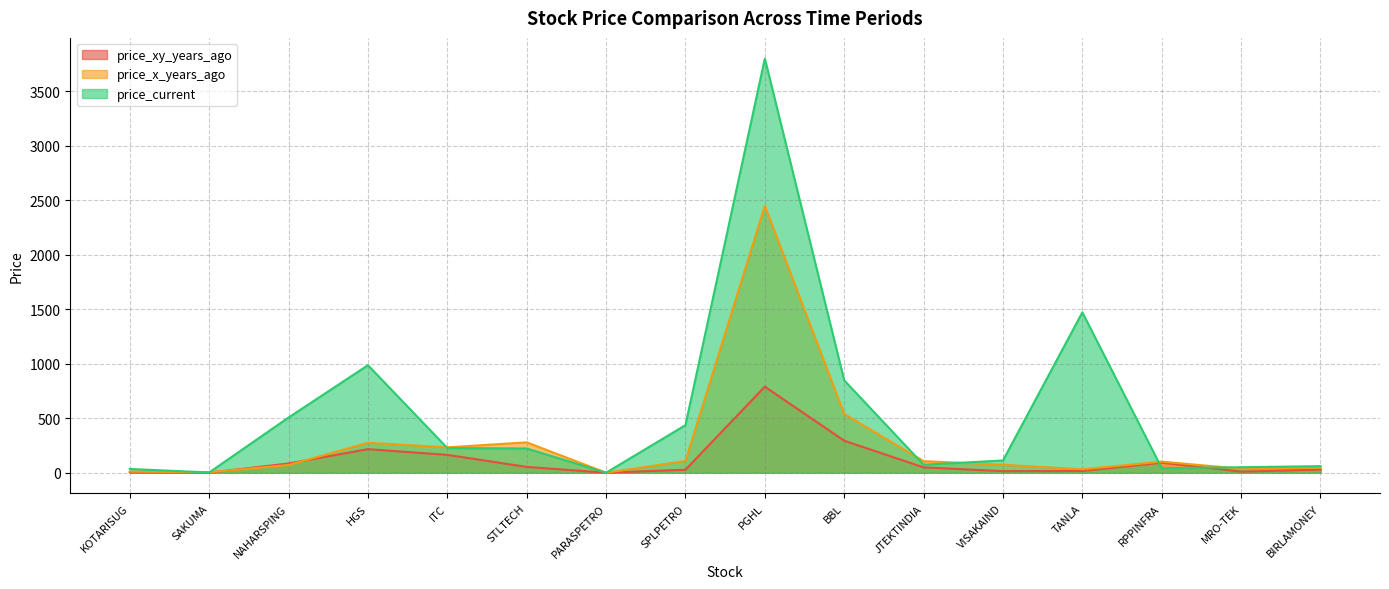

Which category has the highest value in the price_current series?

PGHL